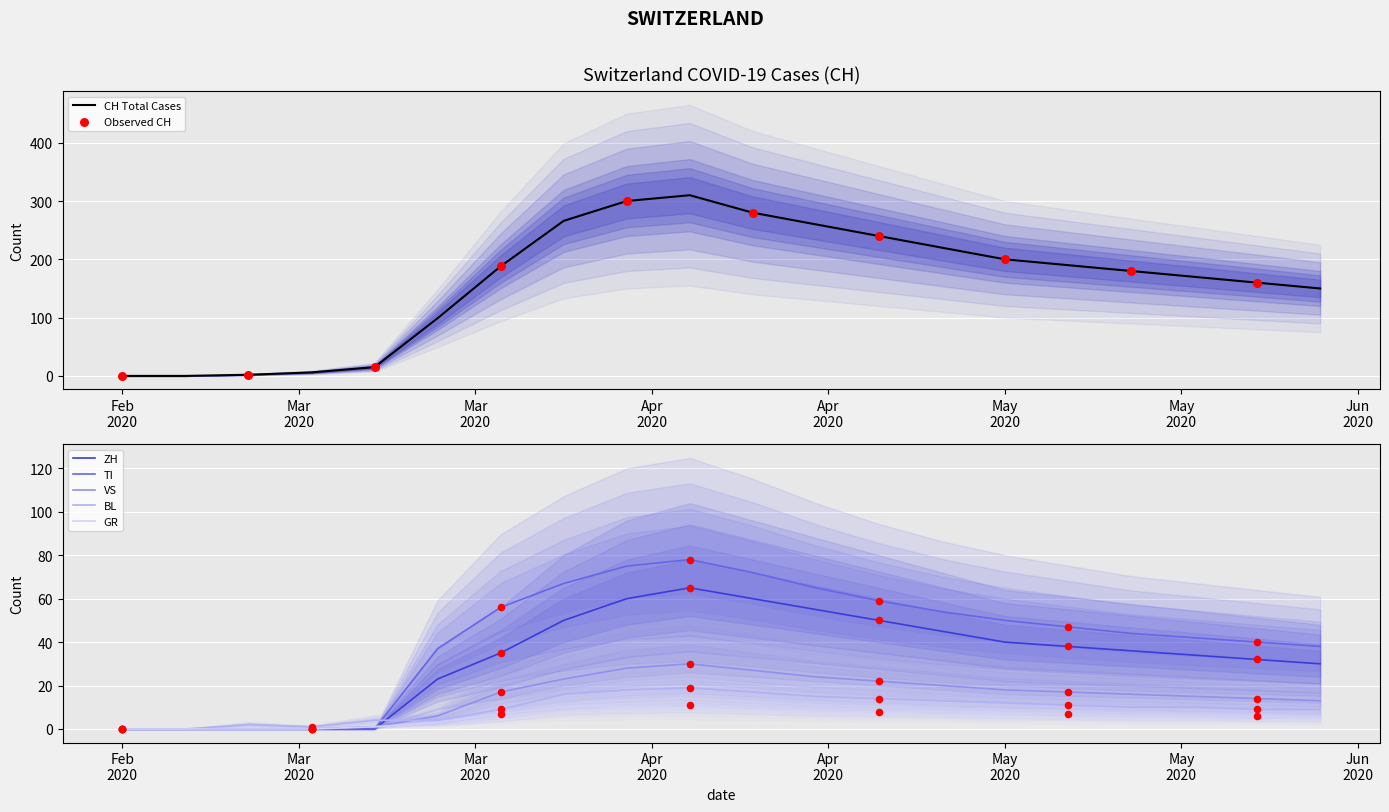

Which series contains the lowest Y value?

CH